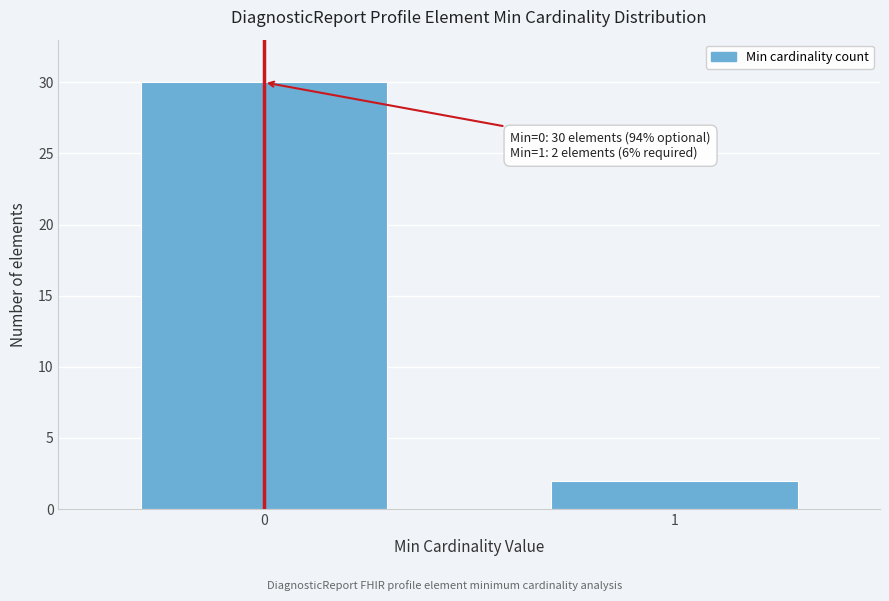

Reading left to right, extract all data points from this chart.

30	2